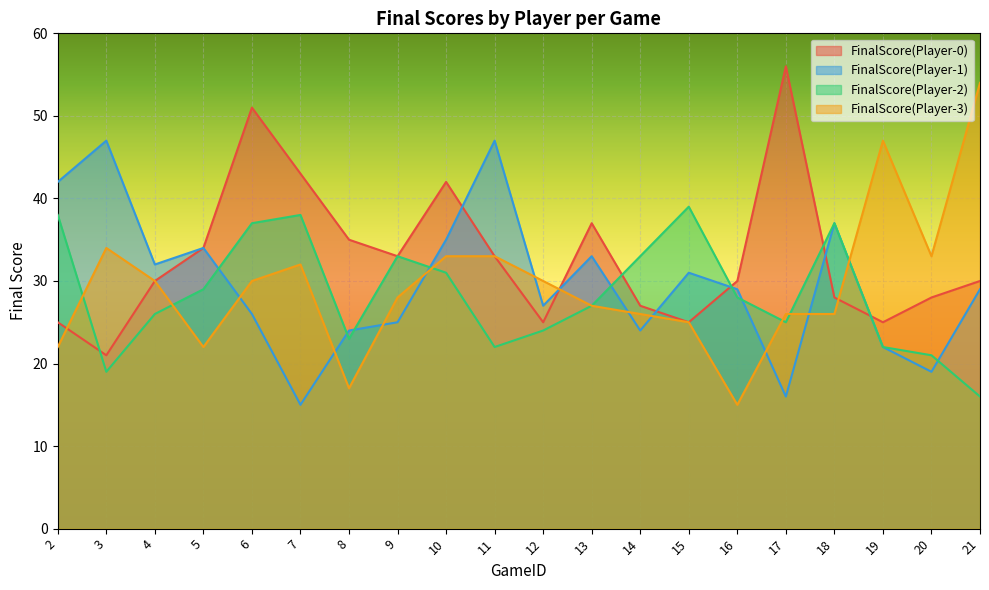

Rank the categories by FinalScore(Player-0) value from lowest to highest.

3, 2, 12, 15, 19, 14, 18, 20, 4, 16, 21, 9, 11, 5, 8, 13, 10, 7, 6, 17